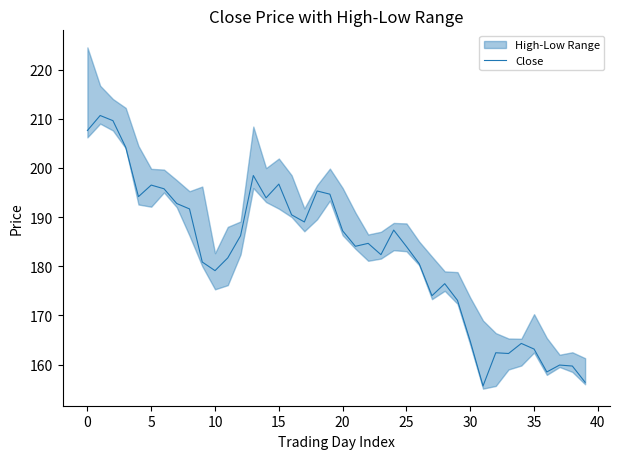

What is the highest value of the Close series?

210.7